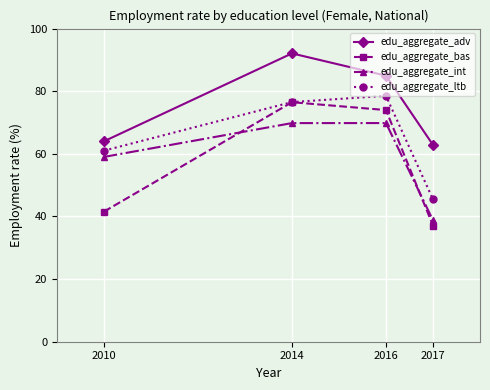

What is the average value of the edu_aggregate_int series?

59.4